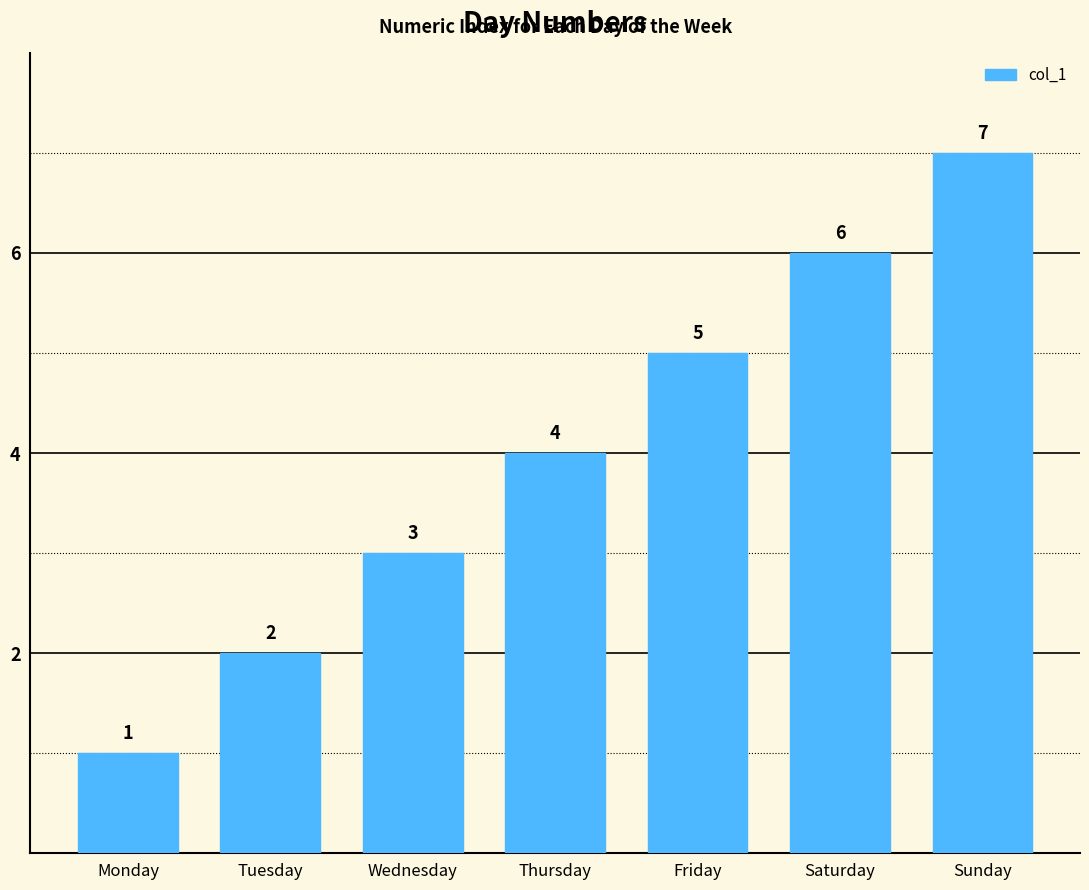

What is the difference between the maximum and minimum values?

6